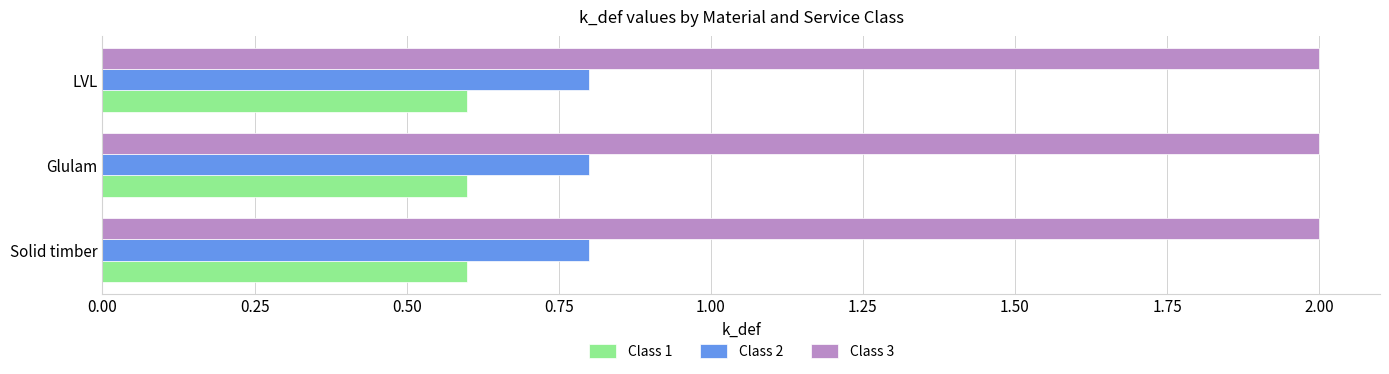

What is the spread (max minus min) of values at Glulam?

1.4